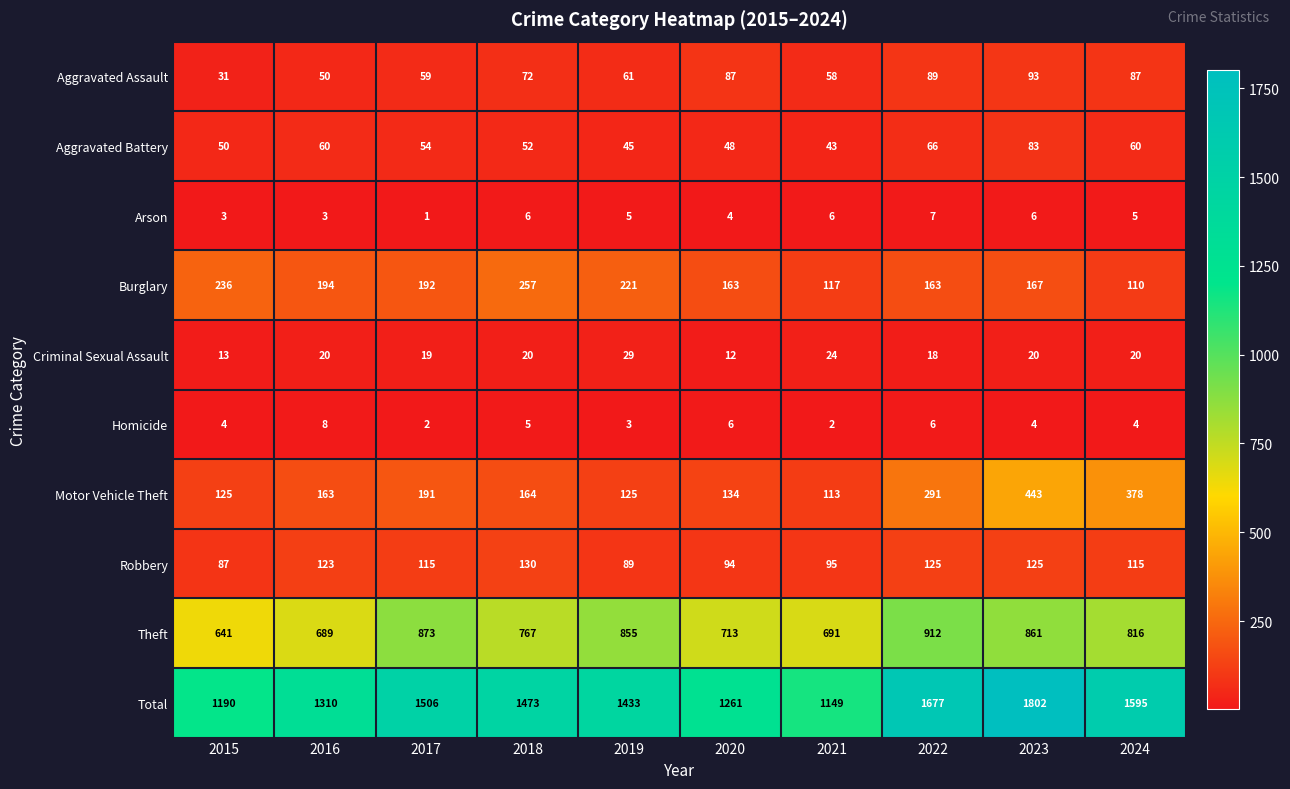

Where does the Aggravated Battery series first go above 54?

2016